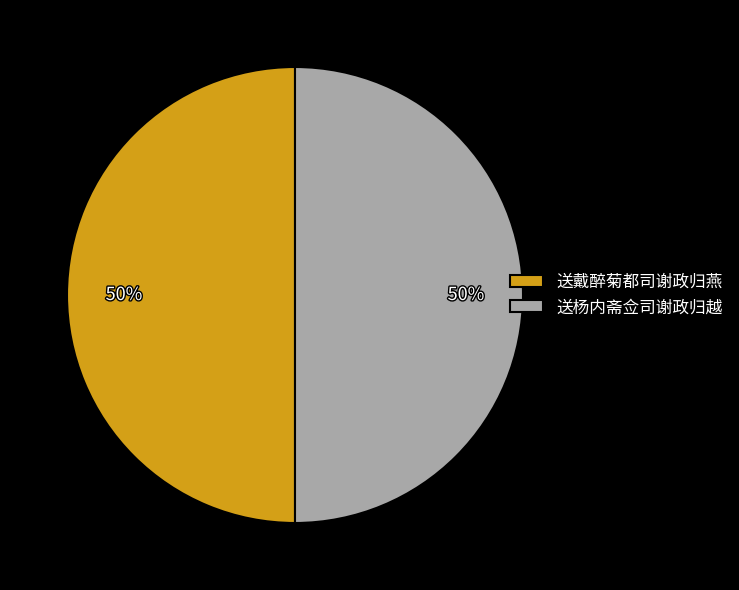

What is the ratio of the value at 送戴醉菊都司谢政归燕 to the value at 送杨内斋佥司谢政归越?

1.0